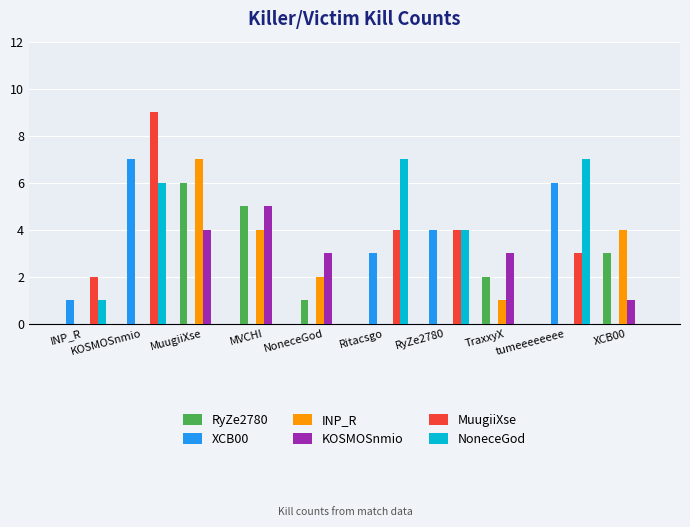

Which series has the largest total across all categories?

NoneceGod